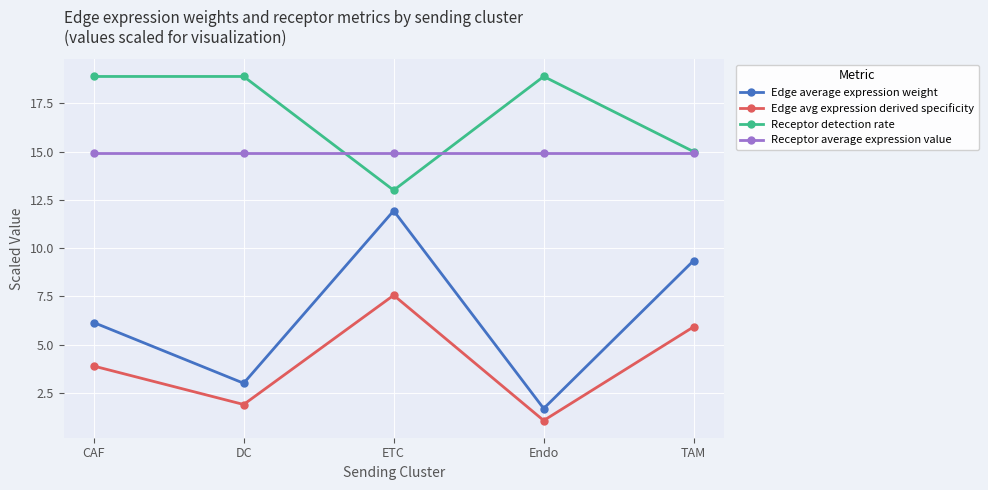

What is the difference between the highest and lowest values at Endo?

17.8